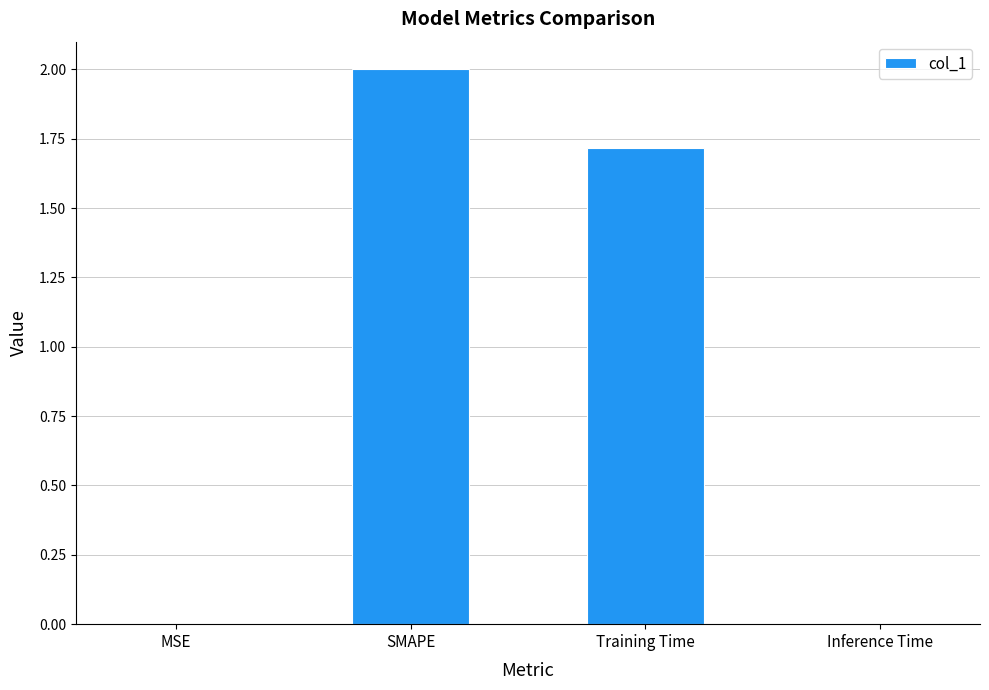

True or false: the data shows 2.0 at SMAPE.

True